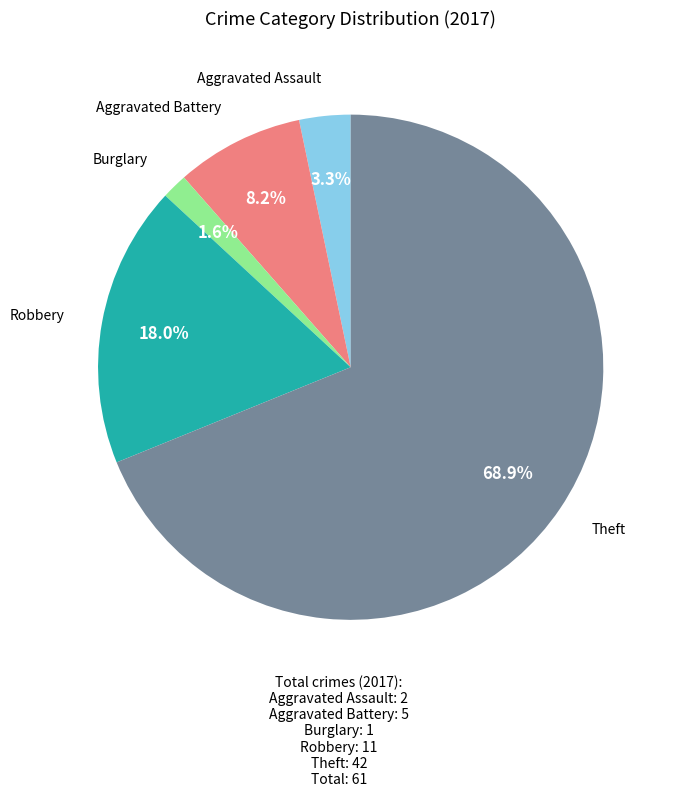

Is there any slice that represents more than half of the pie?

Yes